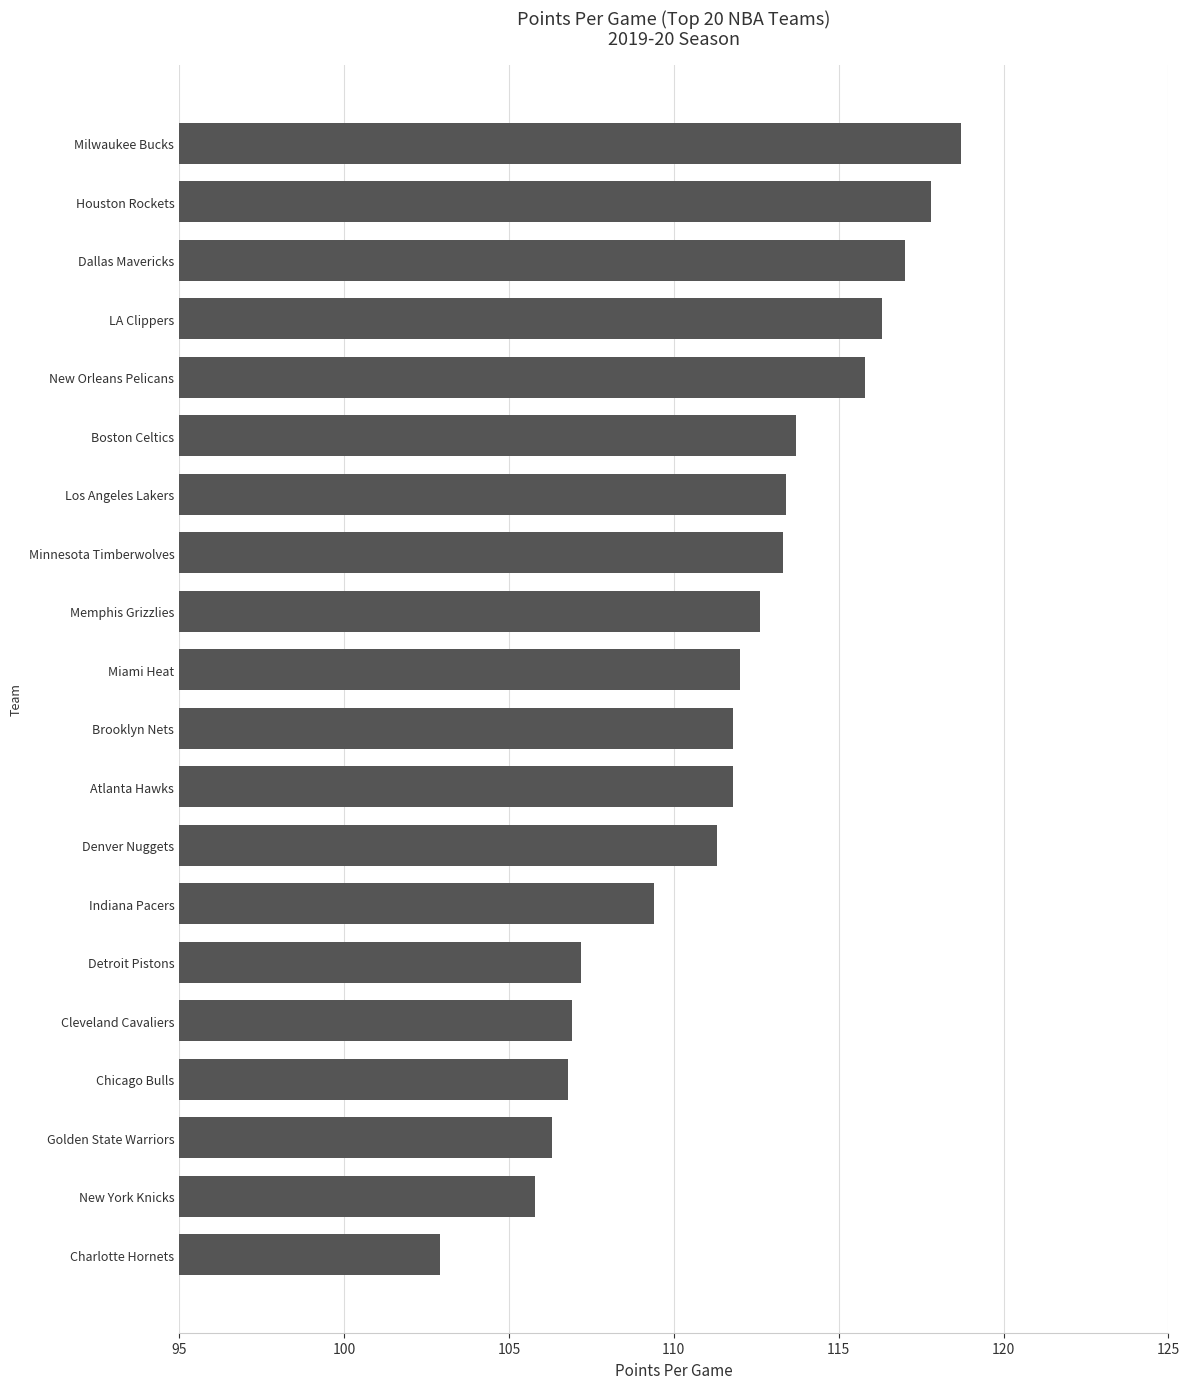

What is the ratio of the value at Dallas Mavericks to the value at Brooklyn Nets?

1.0